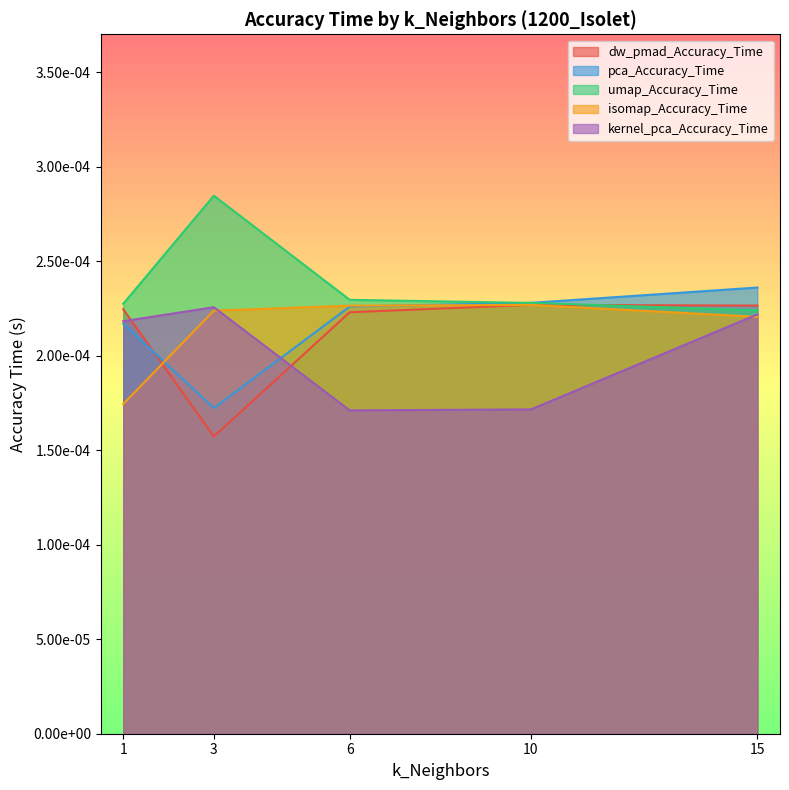

The umap_Accuracy_Time series shows 0.0 at 6. True or false?

False